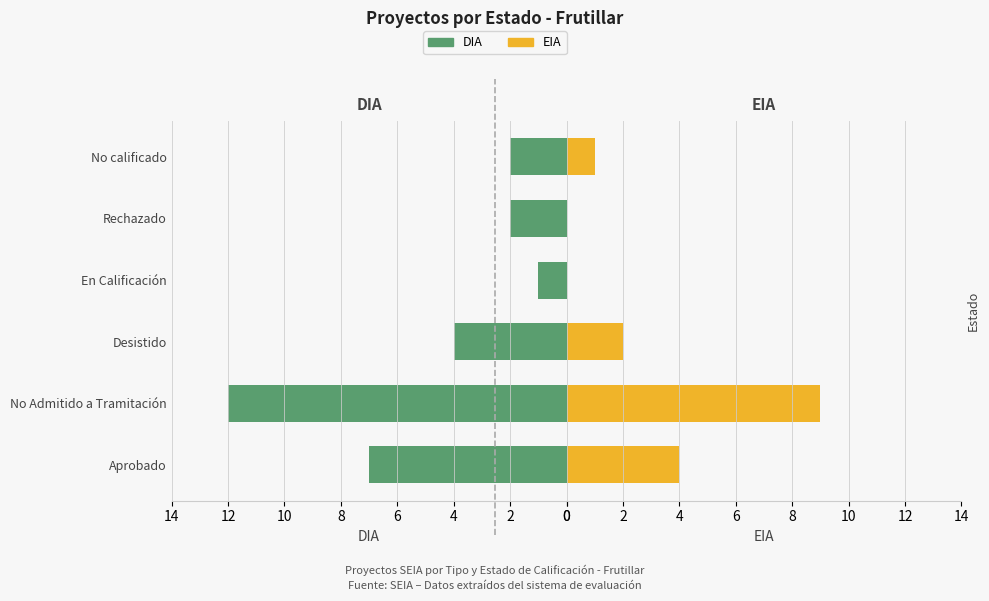

How many distinct data groups are displayed?

2